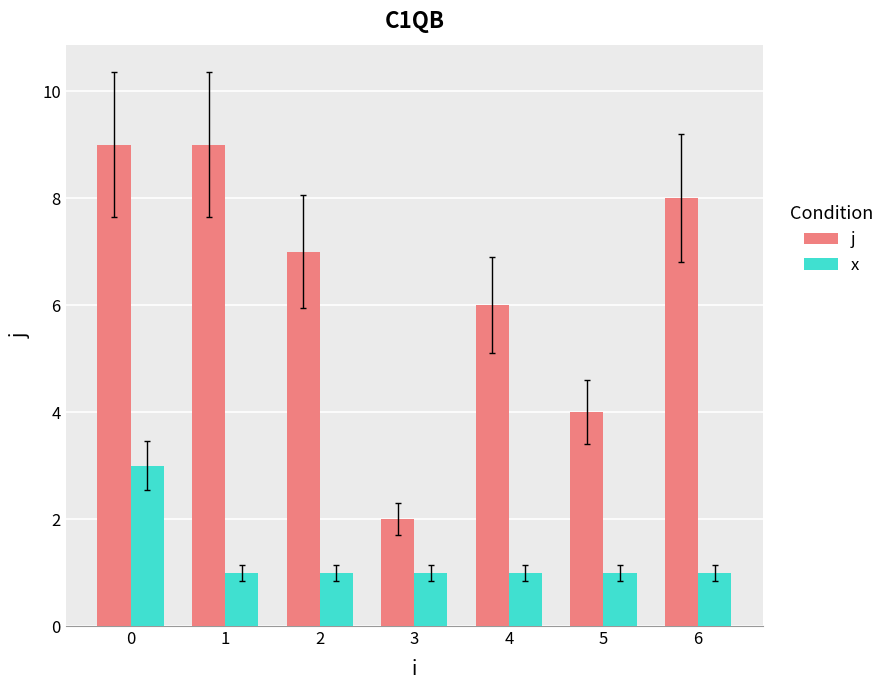

How many bars are there in total?

14